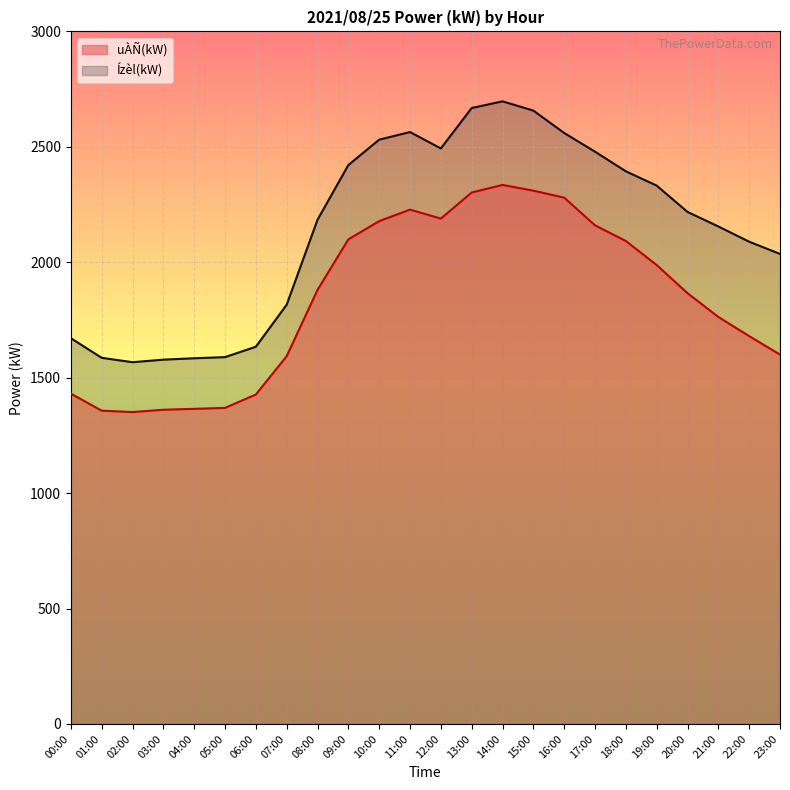

What is the total value across all series at 19:00?

4320